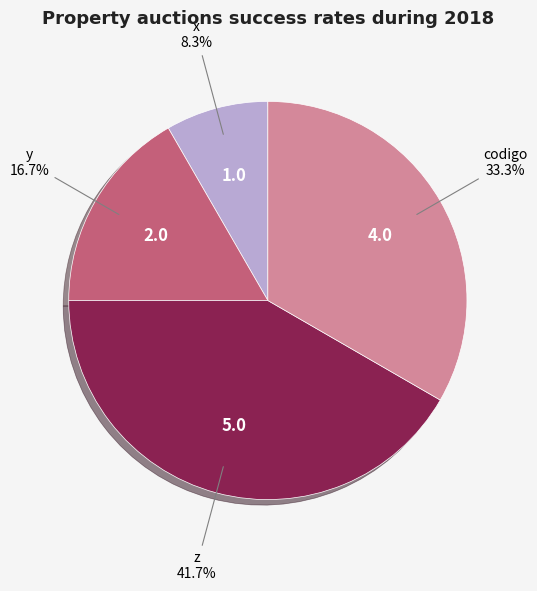

Is there any slice that represents more than half of the pie?

No